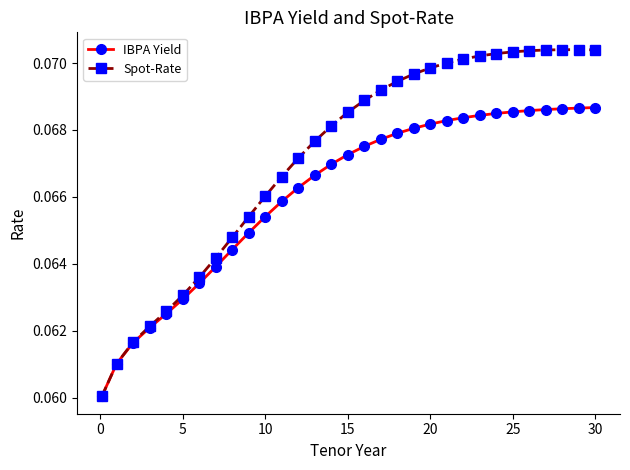

How many Spot-Rate values are between 0 and 1?

31